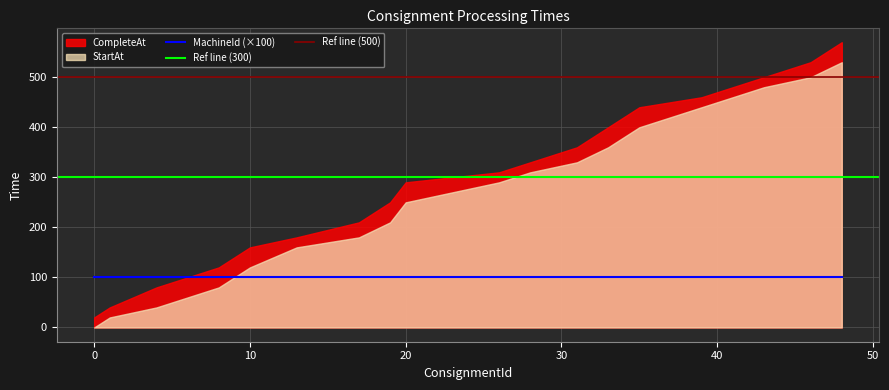

How many values in the StartAt series are below 290?

9